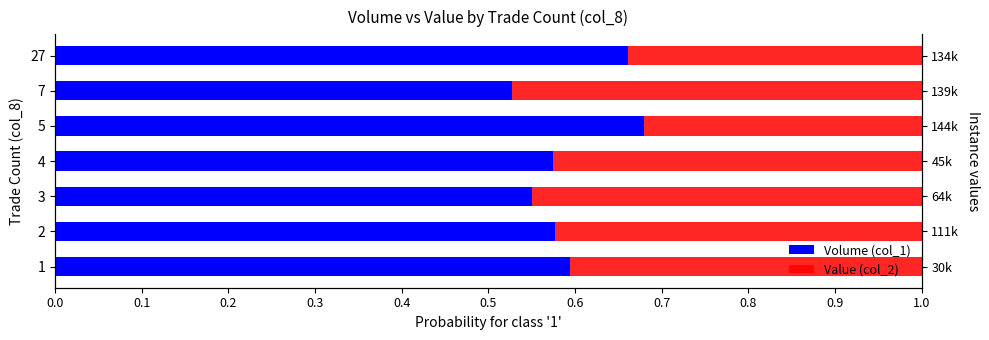

Rank the series by their maximum value, from highest to lowest.

Volume (col_1), Value (col_2)